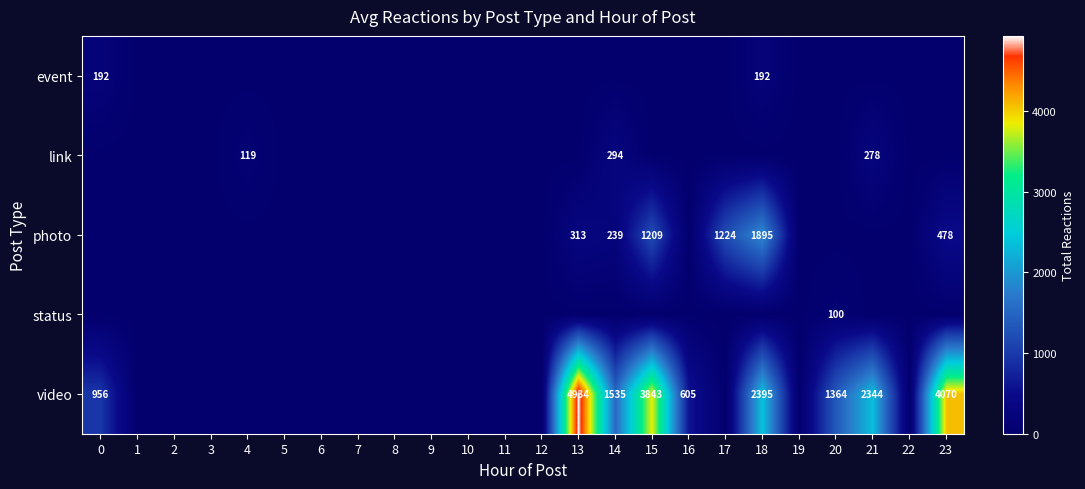

The video series shows 625 at 0. True or false?

False